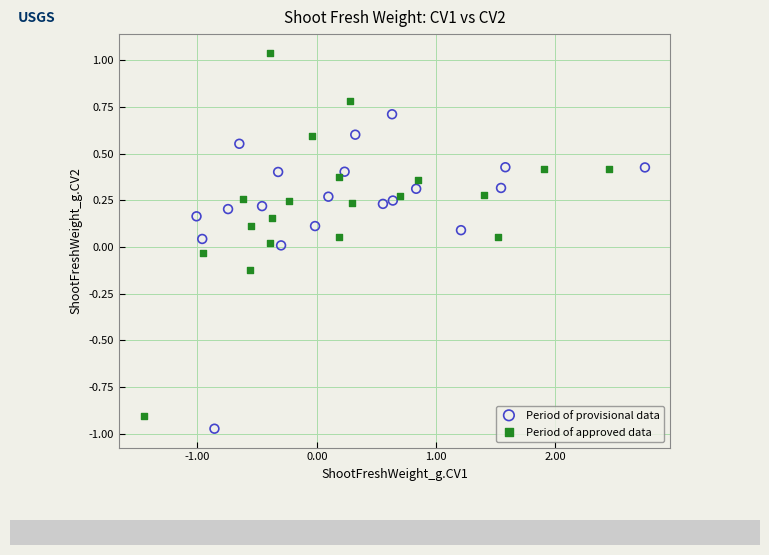

Which series contains the lowest Y value?

Period of provisional data